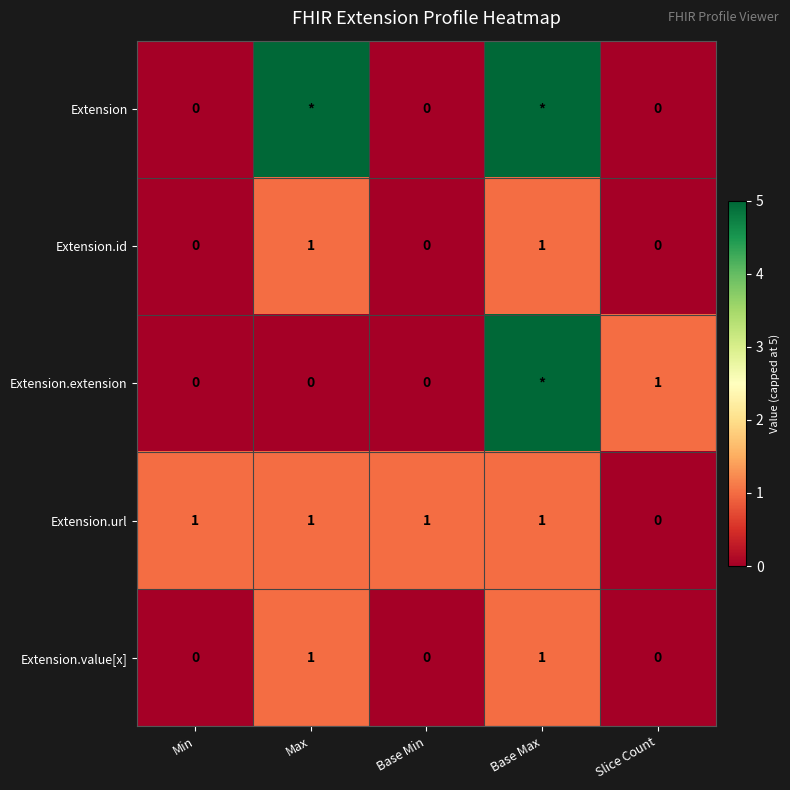

Count the Extension.id values in the range 0 to 1.

5